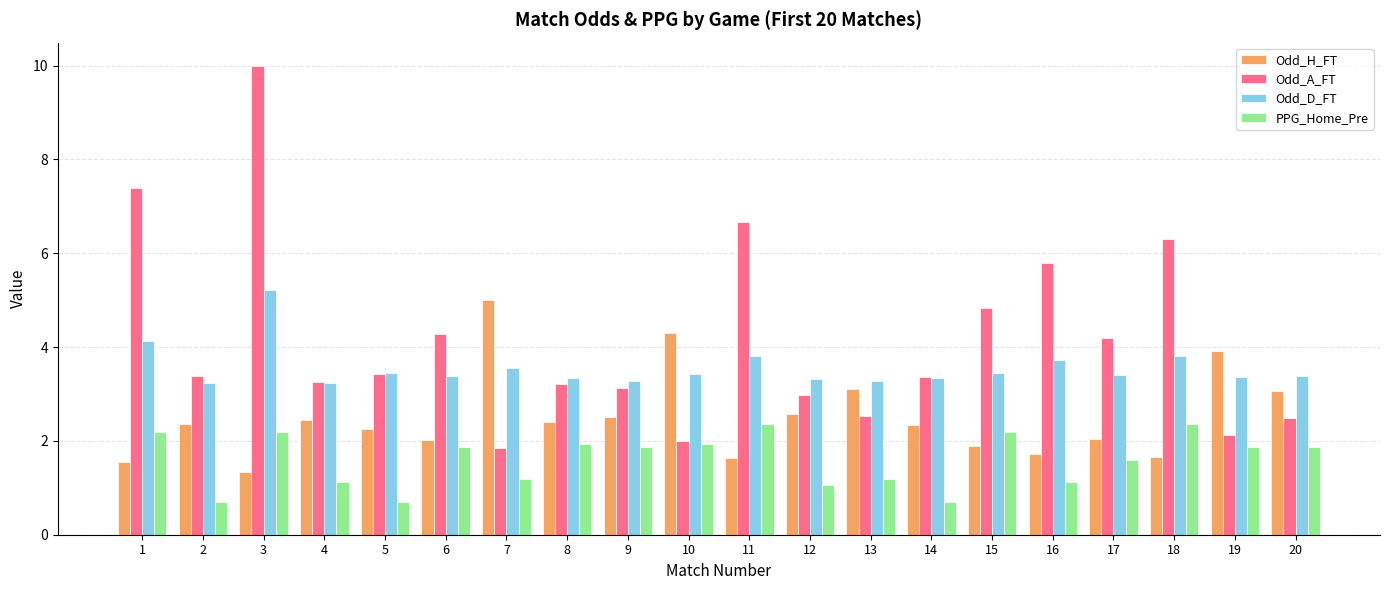

Which series changed the most between 9 and 16?

Odd_A_FT